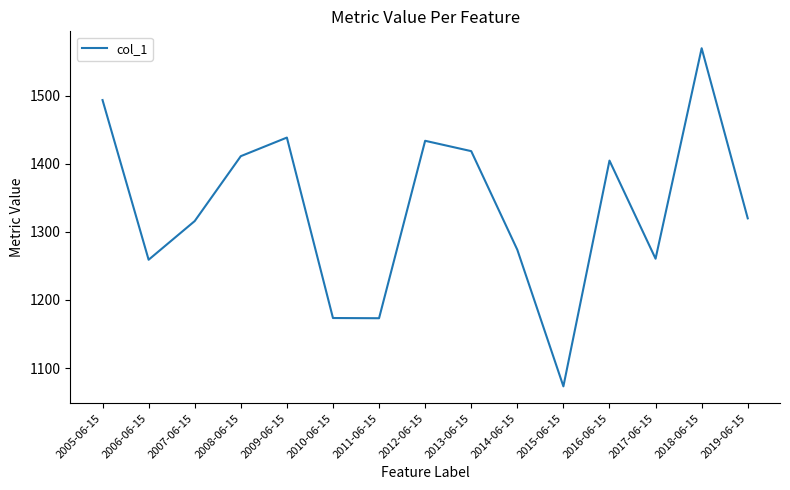

At which category does the chart reach its peak across all series?

2018-06-15